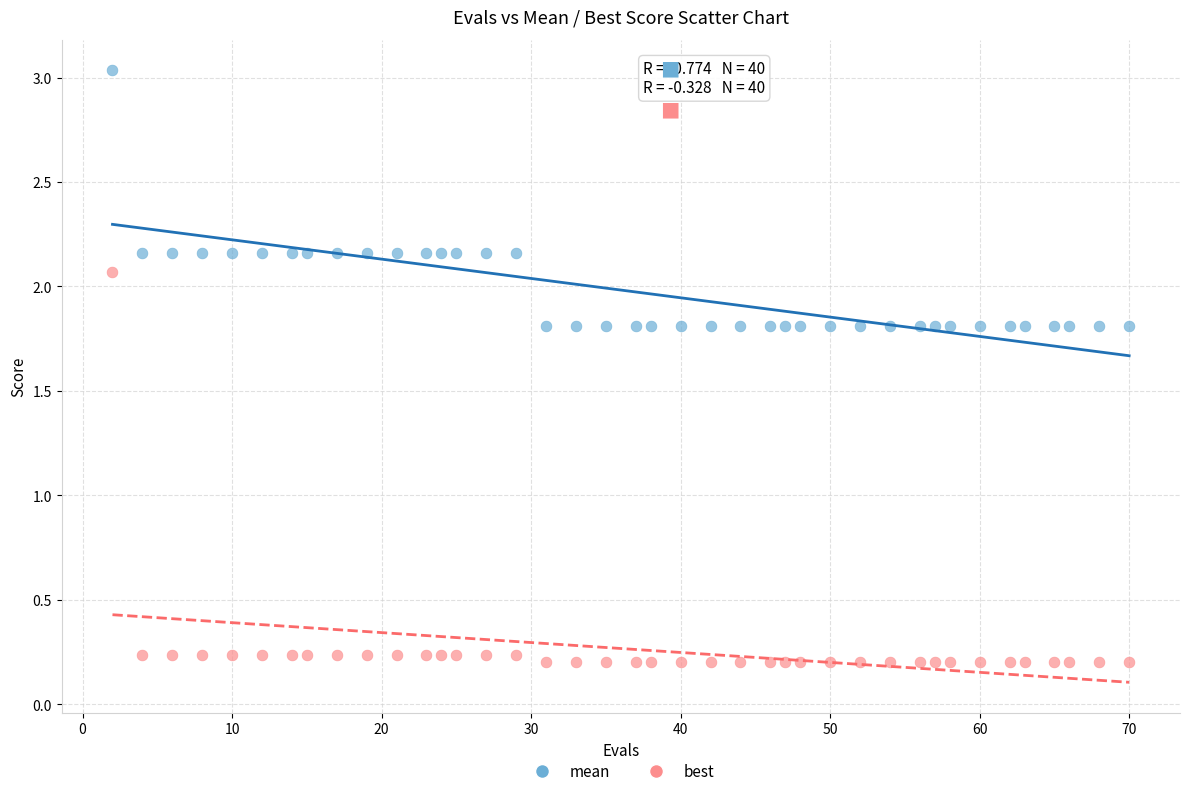

What are all the series names shown in the legend?

mean, best